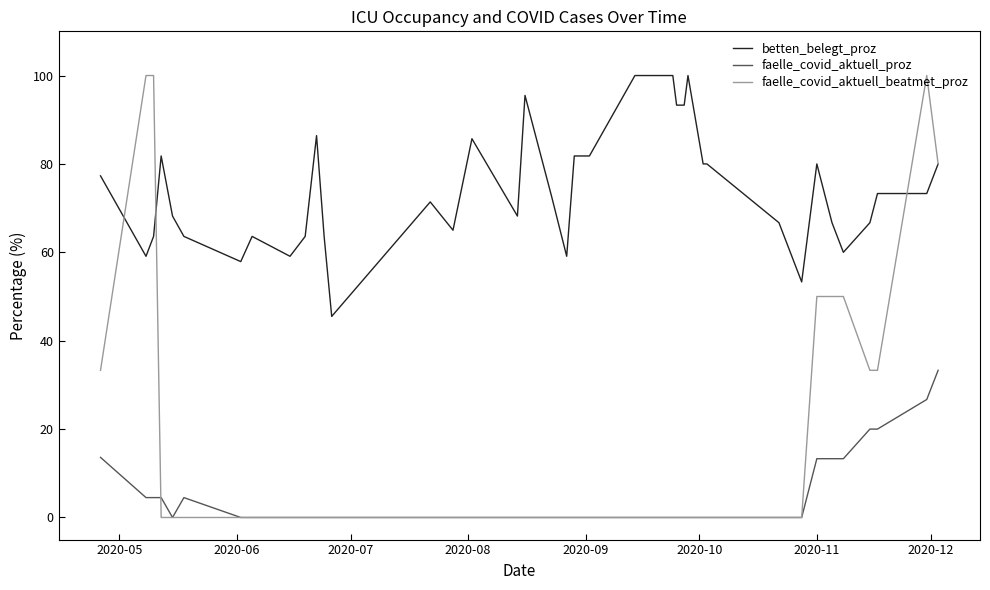

List the series in order of their overall mean, lowest first.

faelle_covid_aktuell_proz, faelle_covid_aktuell_beatmet_proz, betten_belegt_proz